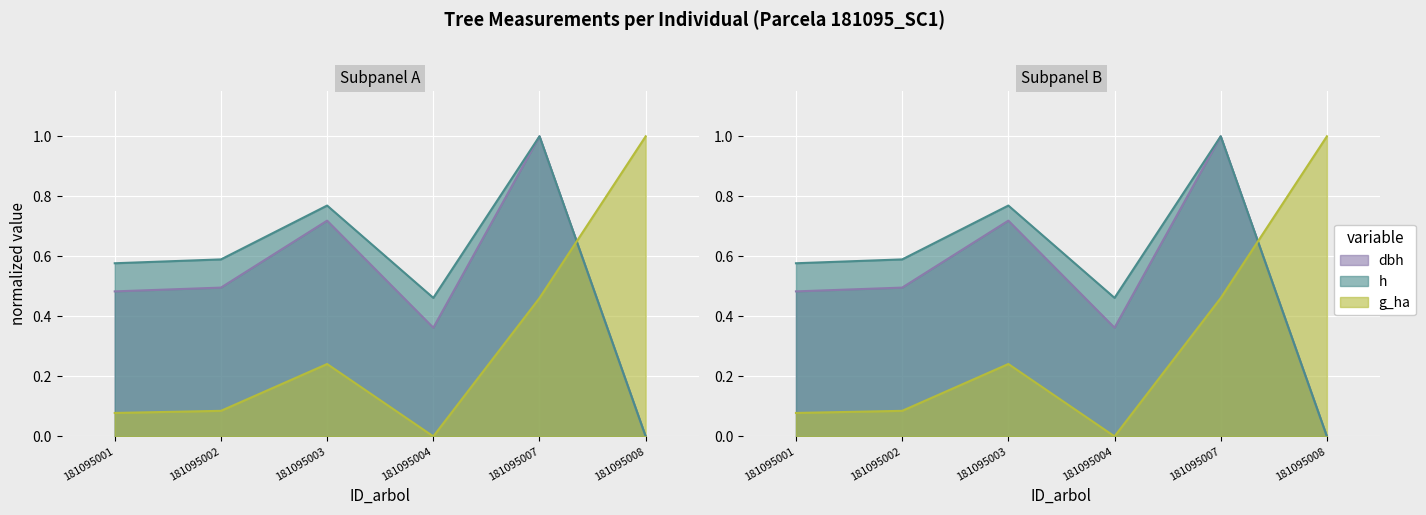

Is it true that dbh equals 1.8 at 181095007?

False